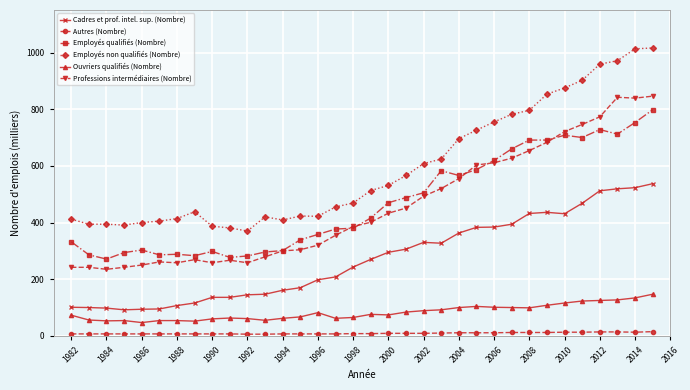

What is the maximum value shown in the chart?

1016